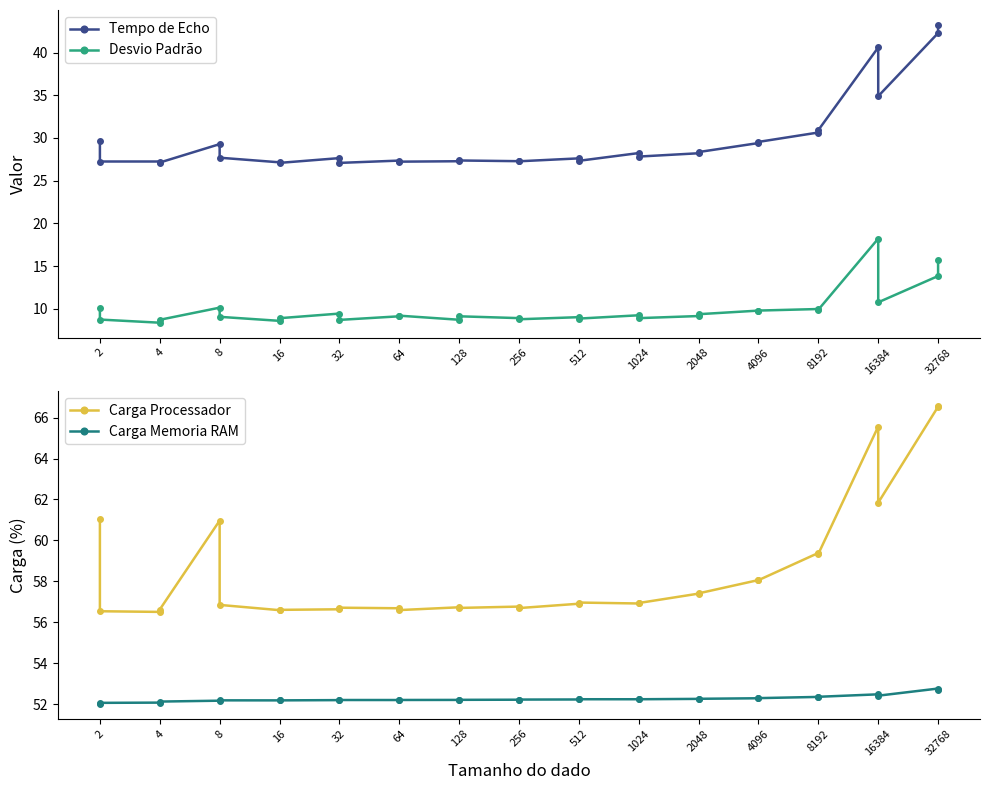

Rank the series at 8 from lowest to highest value.

Desvio Padrão, Tempo de Echo, Carga Memoria RAM, Carga Processador